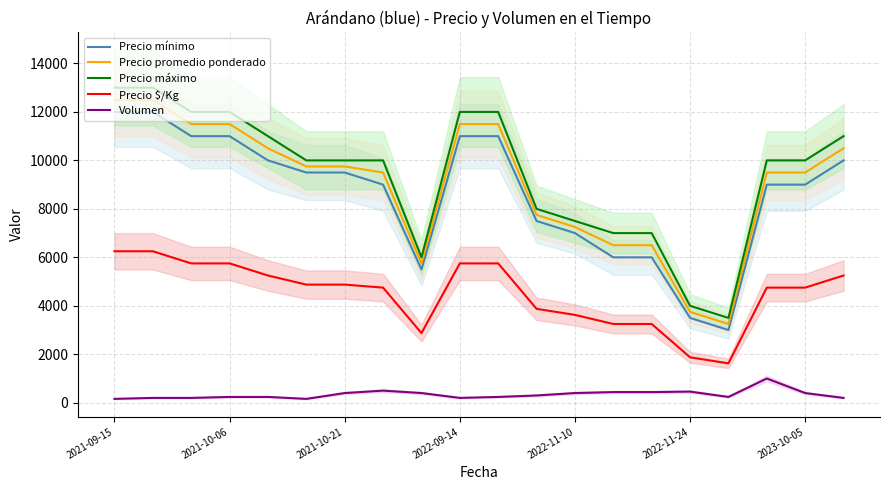

What is the minimum value for Precio máximo?

3500